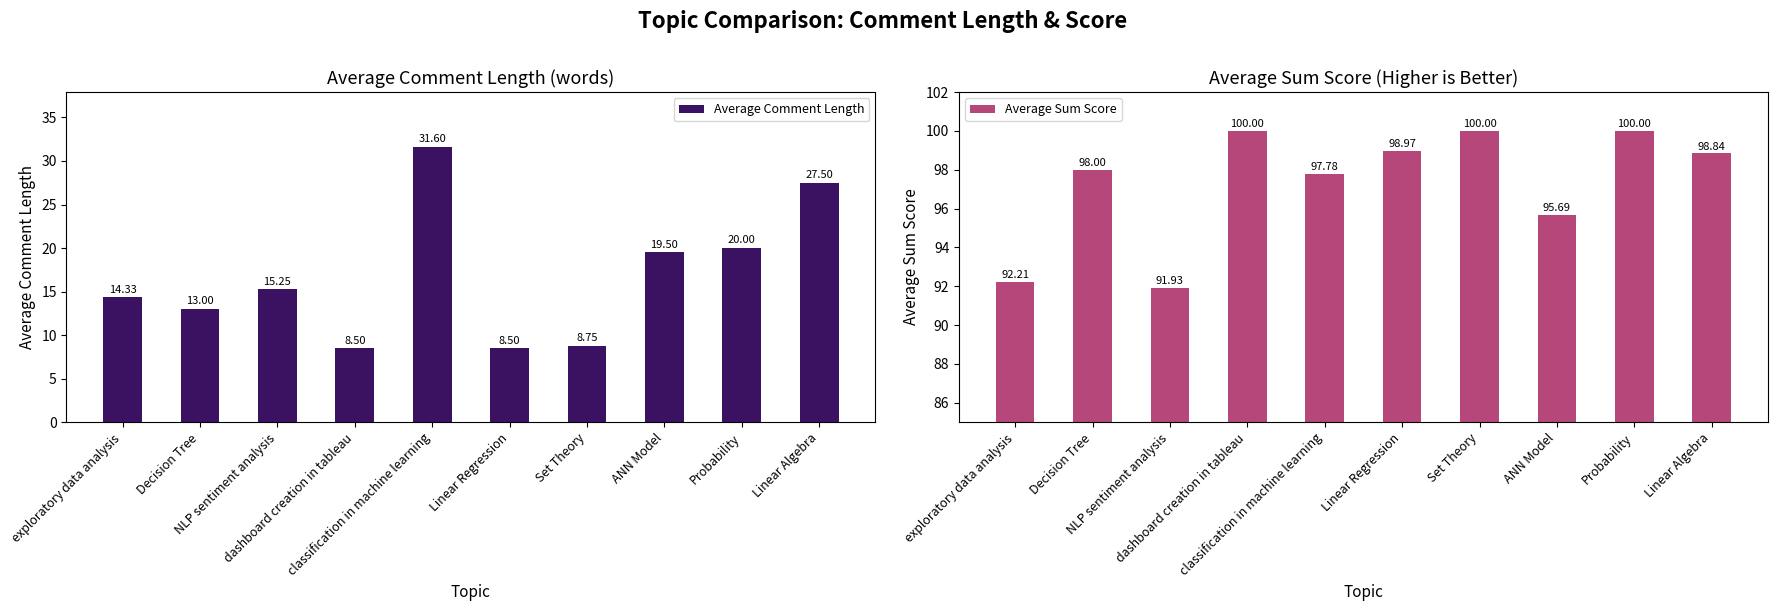

How many values in the Average Comment Length series are below 15?

5